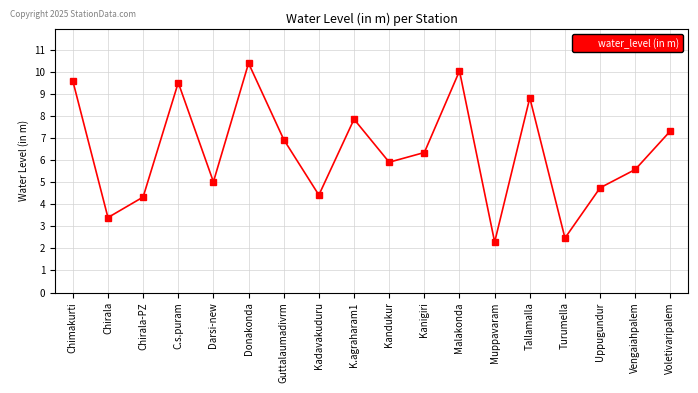

Which category has the lowest value across all series?

Muppavaram